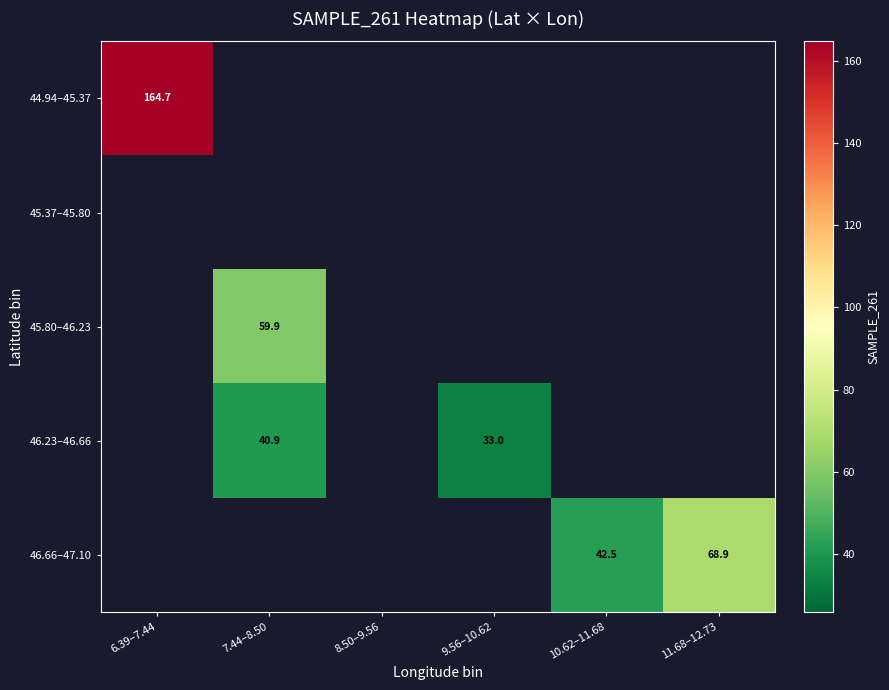

Count the number of categories in the chart.

6